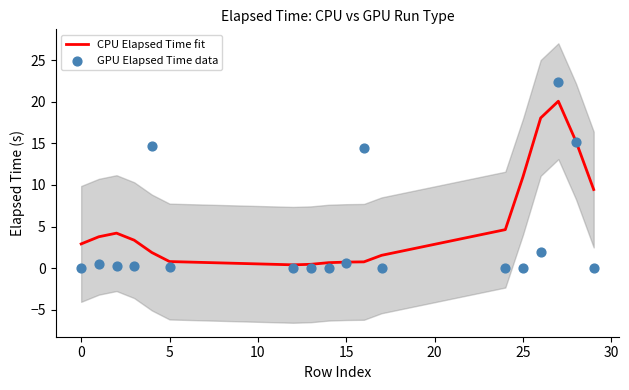

What is the total value across all series at 15?

1.4